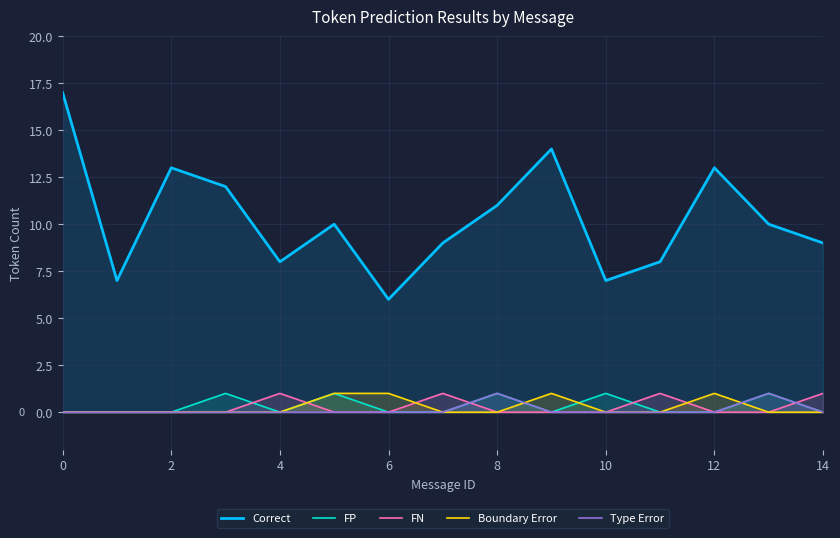

What is the difference between the second highest and minimum values in the FP series?

1